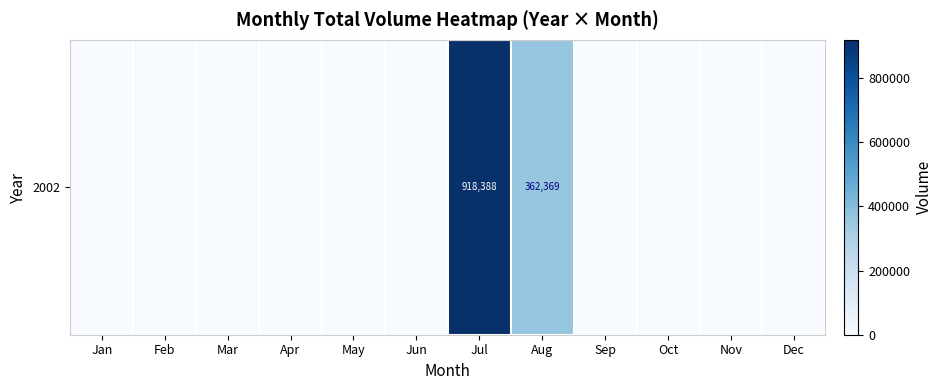

How many positive values are there?

2